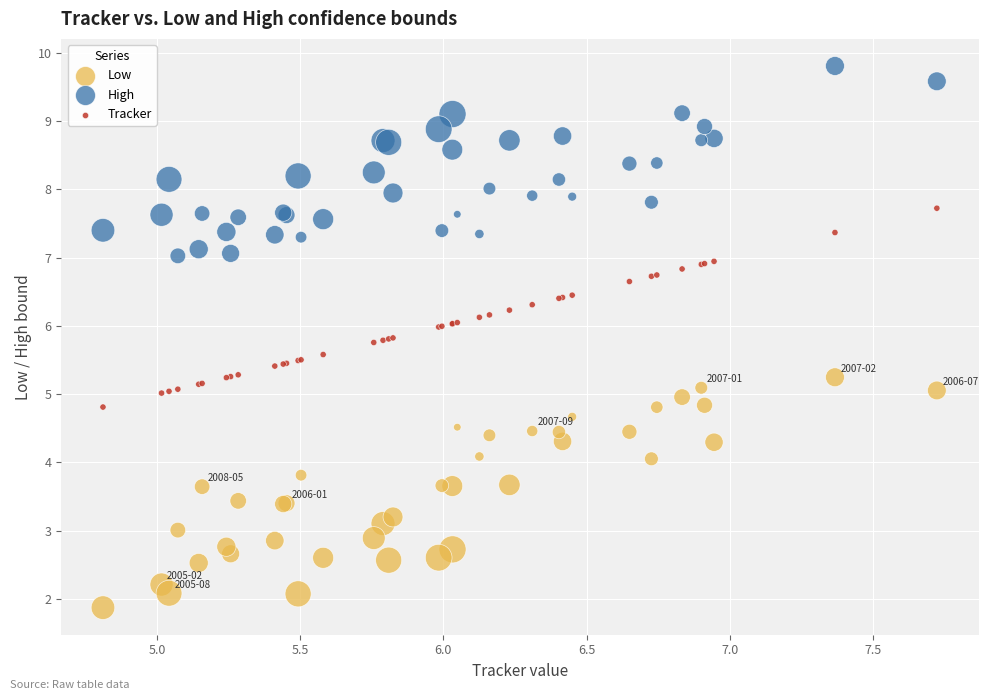

Which series contains the lowest Y value?

Low